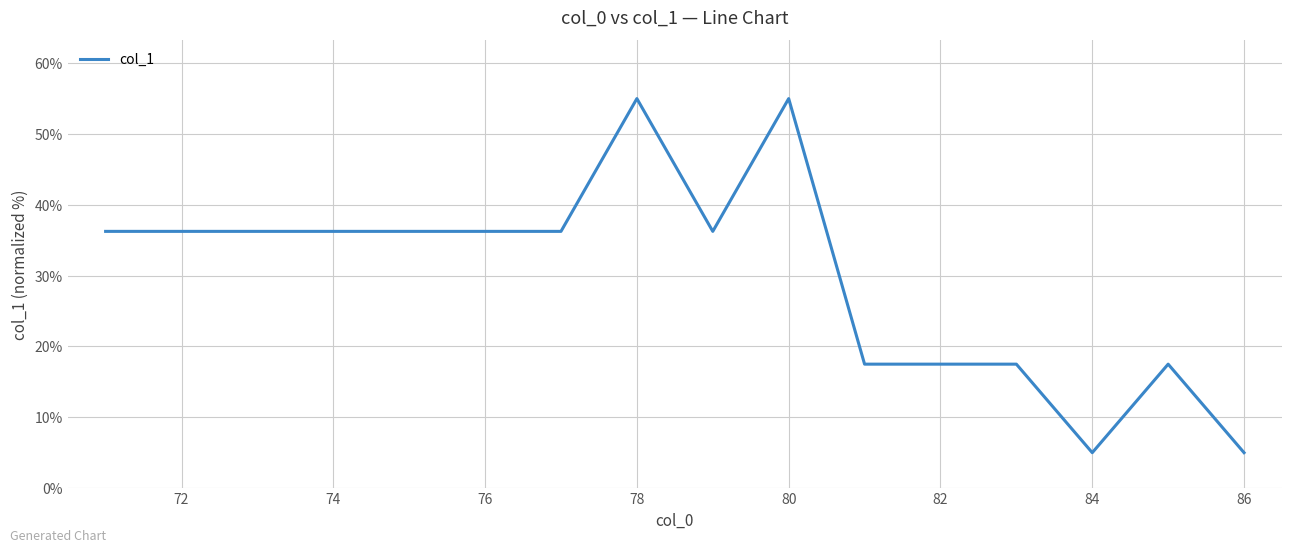

True or false: there are more than 0 points higher than both neighbors.

True